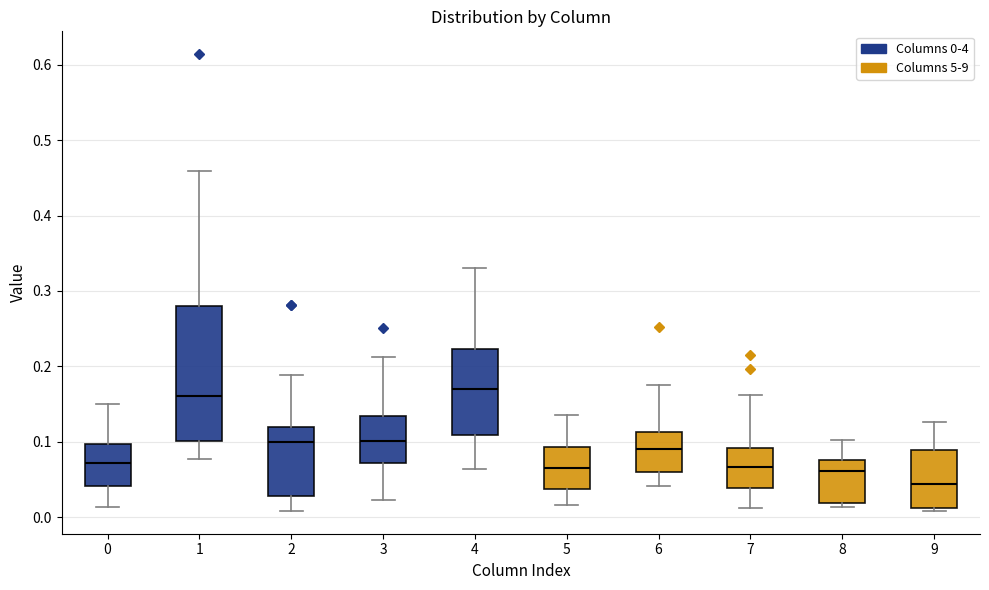

Reading left to right, read every box against the y-axis: the position of its median line, the range the box covers, and the ends of its whiskers. The values are not printed on the chart, so give them approximately, as read against the axis.

0: median 0.07, box 0.04 to 0.10, whiskers 0.01 to 0.15
1: median 0.16, box 0.10 to 0.28, whiskers 0.08 to 0.46
2: median 0.10, box 0.03 to 0.12, whiskers 0.01 to 0.19
3: median 0.10, box 0.07 to 0.13, whiskers 0.02 to 0.21
4: median 0.17, box 0.11 to 0.22, whiskers 0.06 to 0.33
5: median 0.07, box 0.04 to 0.09, whiskers 0.02 to 0.14
6: median 0.09, box 0.06 to 0.11, whiskers 0.04 to 0.18
7: median 0.07, box 0.04 to 0.09, whiskers 0.01 to 0.16
8: median 0.06, box 0.02 to 0.08, whiskers 0.01 to 0.10
9: median 0.04, box 0.01 to 0.09, whiskers 0.01 (just below the box's lower edge) to 0.13